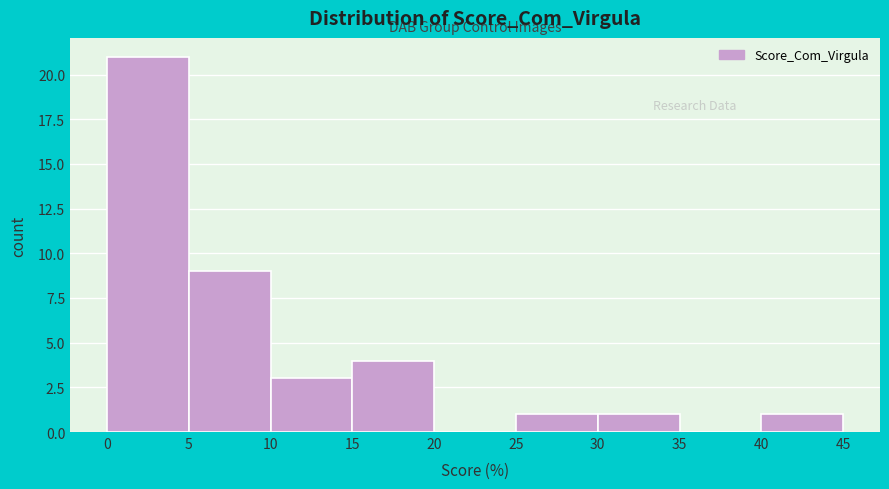

Reading left to right, list every bar in this chart as the range it spans on the x-axis followed by its height. The values are not printed on the chart, so give them approximately, as read against the axis.

0 to 5: 21
5 to 10: 9
10 to 15: 3
15 to 20: 4
20 to 25: 0
25 to 30: 1
30 to 35: 1
35 to 40: 0
40 to 45: 1